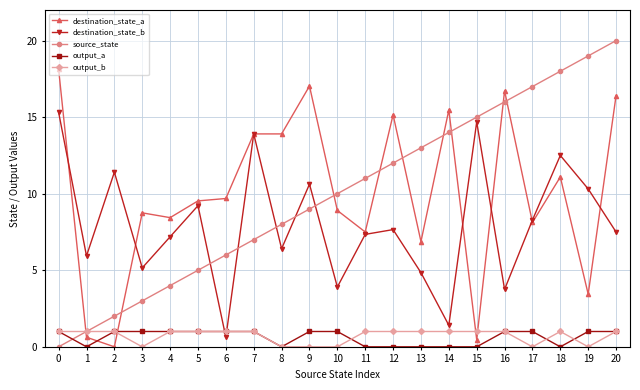

What are all the series names shown in the legend?

destination_state_a, destination_state_b, source_state, output_a, output_b